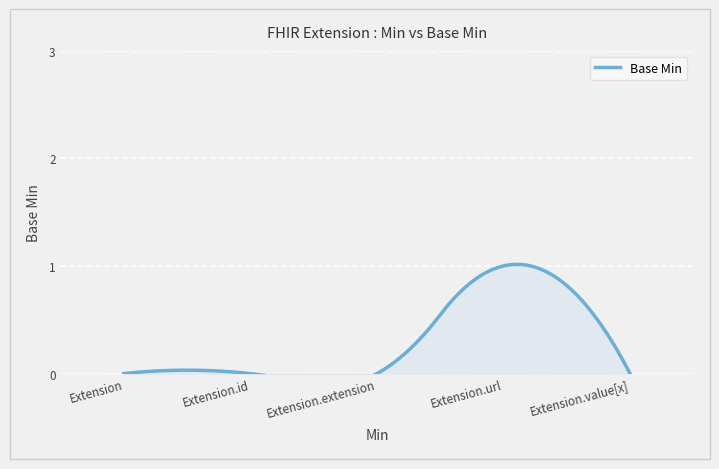

Which label corresponds to the largest value in the chart?

Extension.url